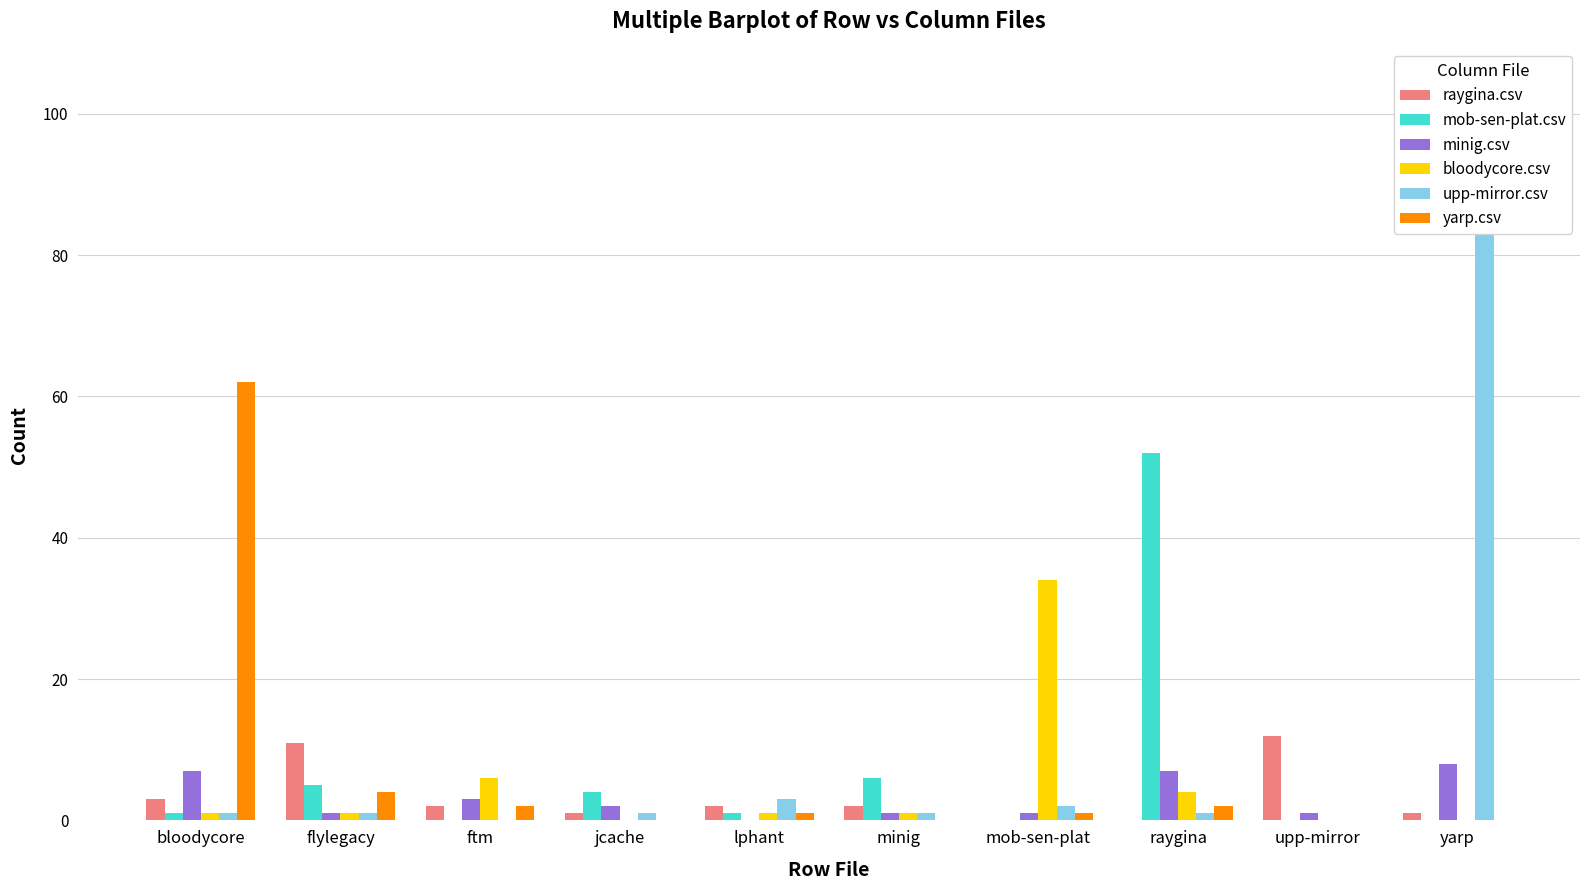

At which label does upp-mirror.csv first exceed 1?

lphant